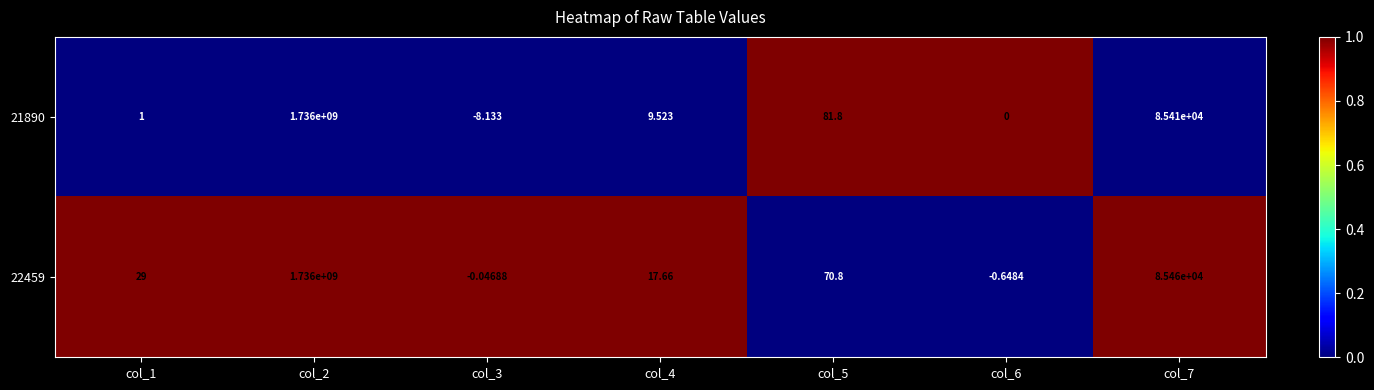

Is the value of 21890 at col_3 greater than the value of 22459 at col_4?

No